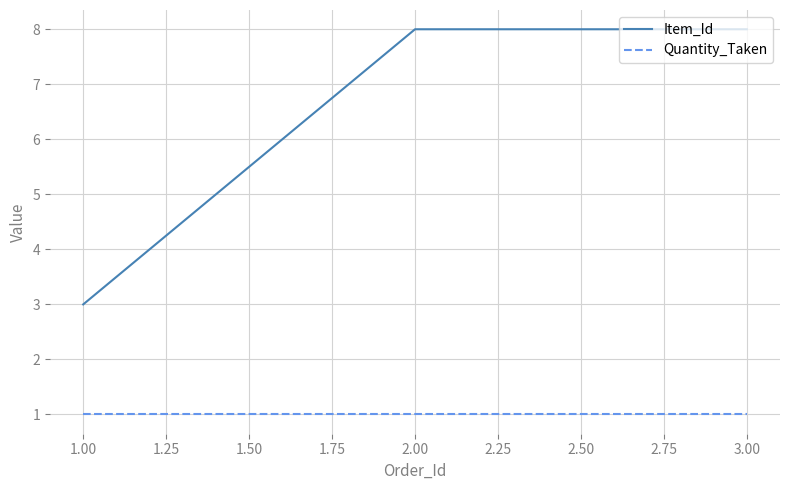

Which series has the largest range (max minus min)?

Item_Id